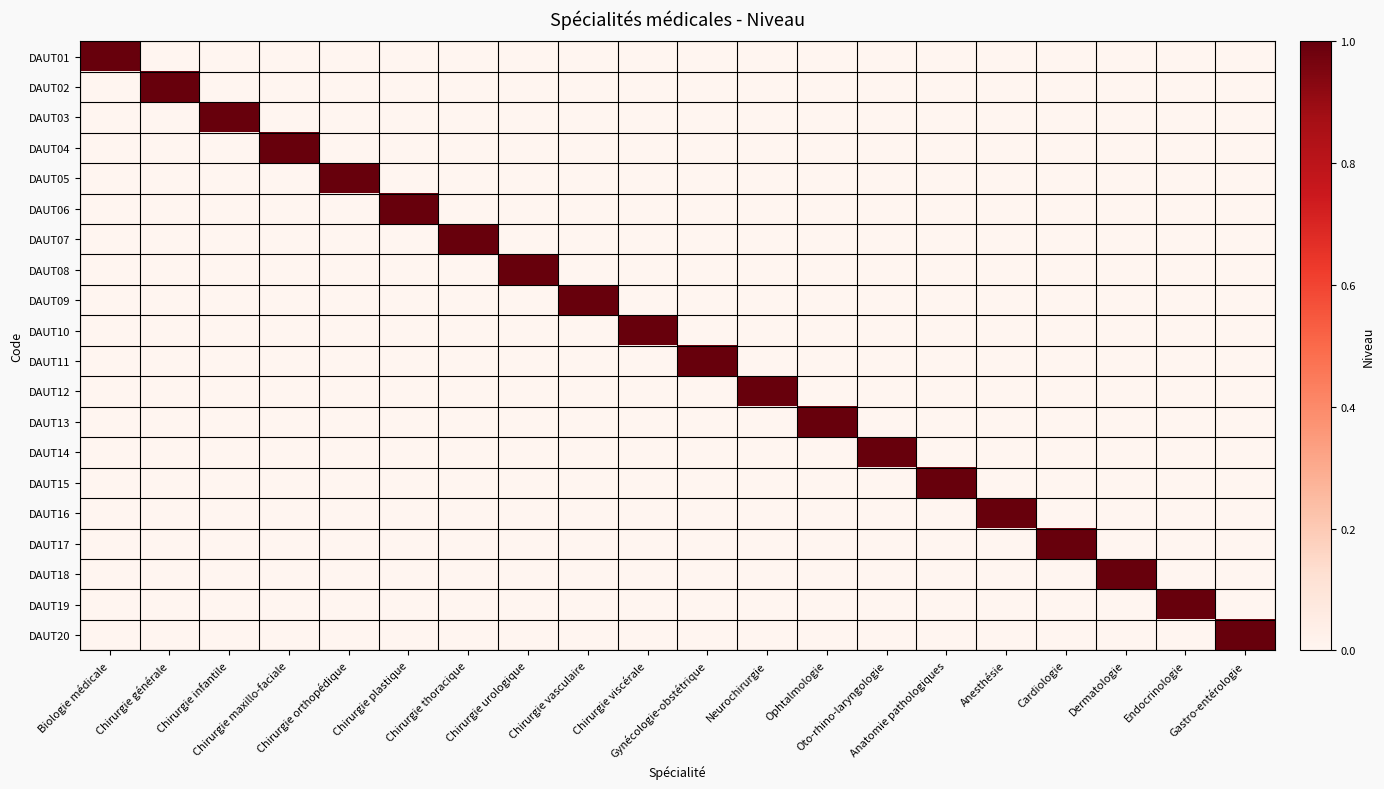

What is the greatest value displayed?

1